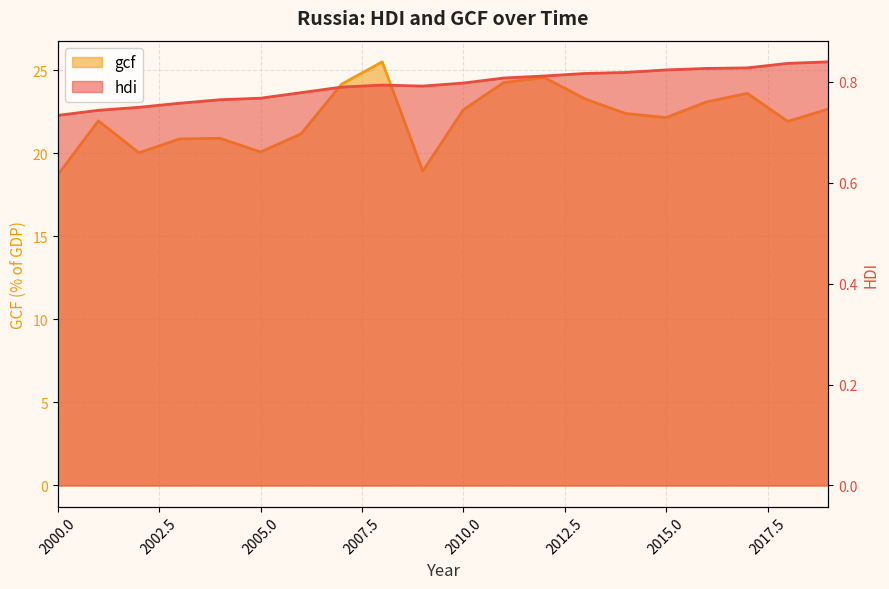

How many distinct data groups are displayed?

2